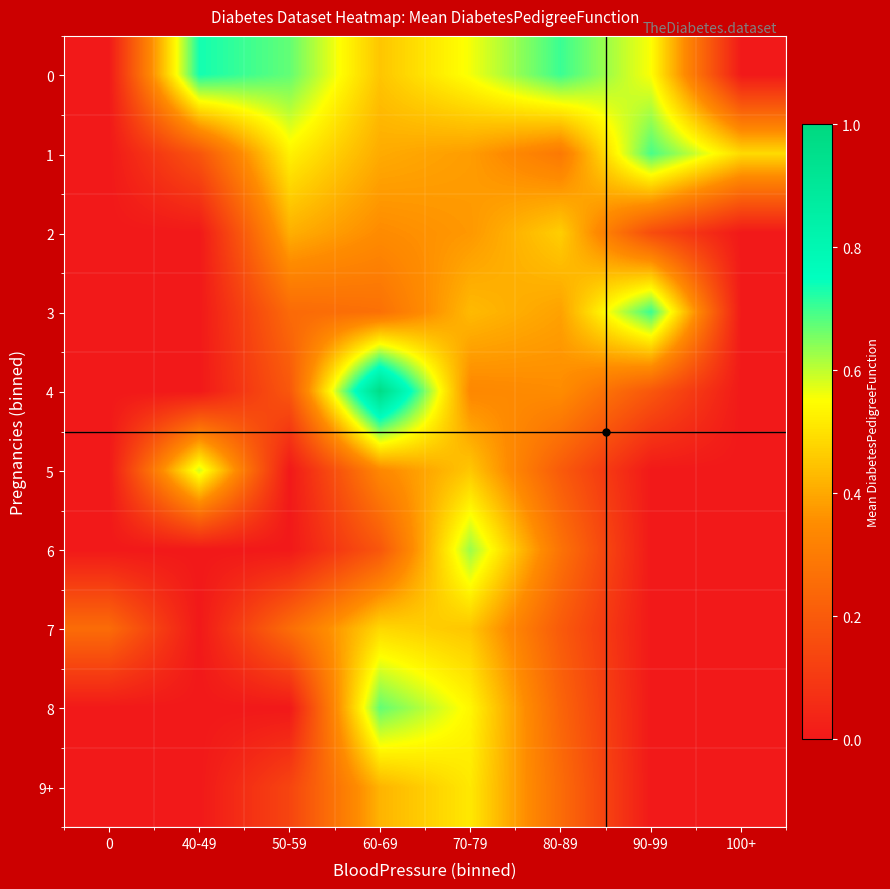

Reading left to right, extract all data points from this chart.

0: 0=0.0	40-49=0.7	50-59=0.7	60-69=0.5	70-79=0.6	80-89=0.7	90-99=0.6	100+=0.0
1: 0=0.0	40-49=0.2	50-59=0.5	60-69=0.4	70-79=0.4	80-89=0.3	90-99=0.7	100+=0.5
2: 0=0.0	40-49=0.0	50-59=0.4	60-69=0.3	70-79=0.4	80-89=0.5	90-99=0.2	100+=0.0
3: 0=0.0	40-49=0.0	50-59=0.2	60-69=0.3	70-79=0.4	80-89=0.4	90-99=0.7	100+=0.0
4: 0=0.0	40-49=0.0	50-59=0.2	60-69=1.0	70-79=0.3	80-89=0.3	90-99=0.2	100+=0.0
5: 0=0.0	40-49=0.6	50-59=0.0	60-69=0.3	70-79=0.5	80-89=0.2	90-99=0.0	100+=0.0
6: 0=0.0	40-49=0.0	50-59=0.0	60-69=0.2	70-79=0.6	80-89=0.3	90-99=0.0	100+=0.0
7: 0=0.3	40-49=0.0	50-59=0.3	60-69=0.5	70-79=0.5	80-89=0.2	90-99=0.0	100+=0.0
8: 0=0.0	40-49=0.0	50-59=0.0	60-69=0.7	70-79=0.5	80-89=0.2	90-99=0.0	100+=0.0
9+: 0=0.0	40-49=0.0	50-59=0.1	60-69=0.4	70-79=0.5	80-89=0.3	90-99=0.0	100+=0.0